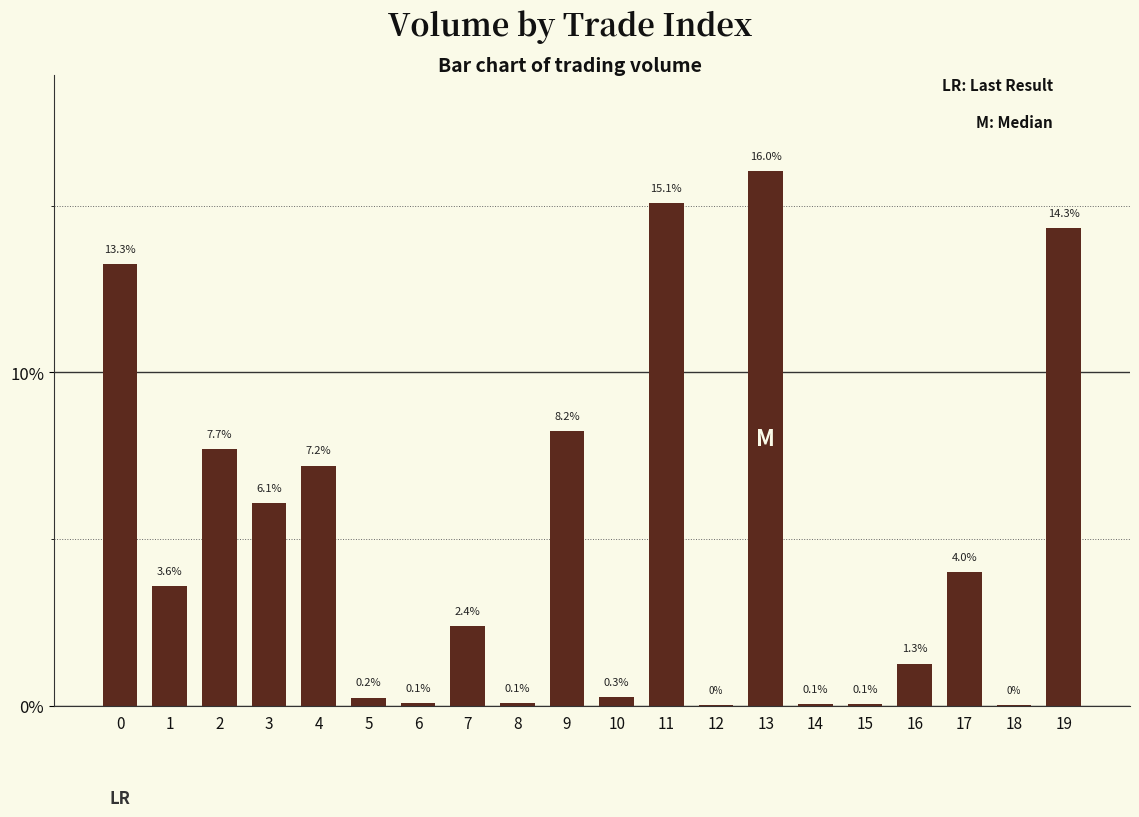

Where is the data nearest to the value 8?

9